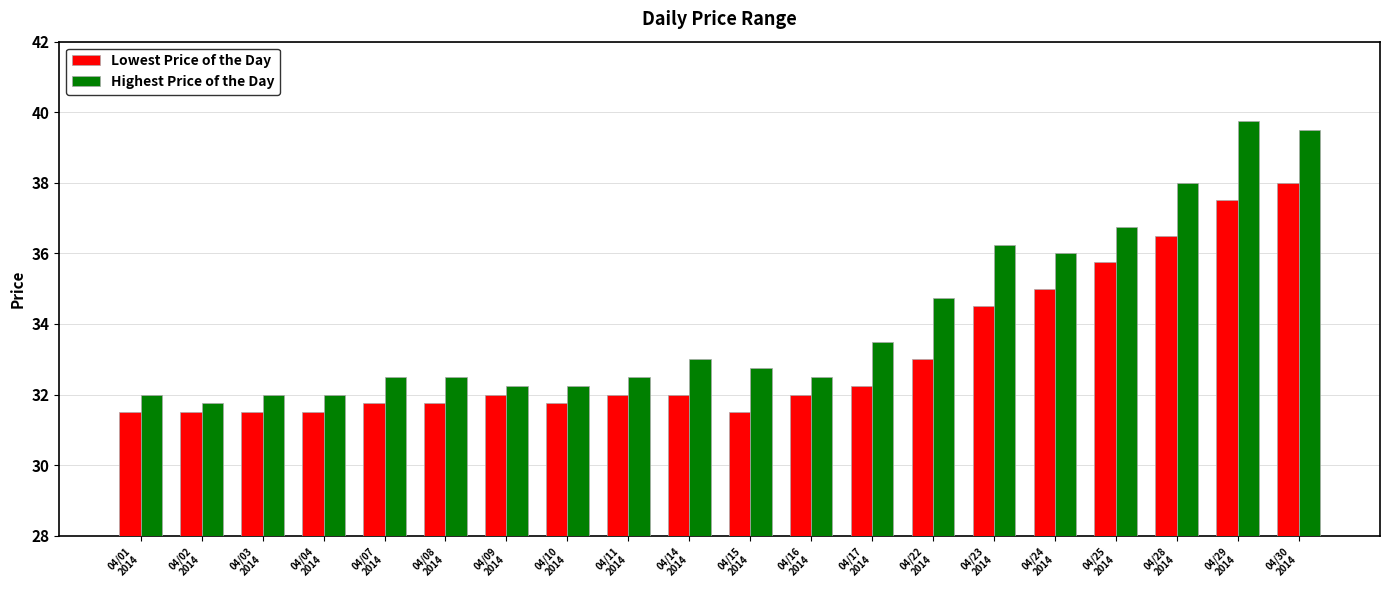

The value of Lowest Price of the Day at 04/07
2014 is 31.8. True or false?

True